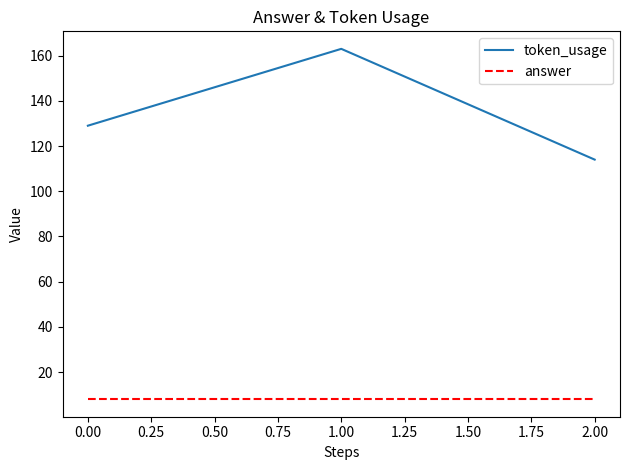

List the series in order of their peak value, highest first.

token_usage, answer